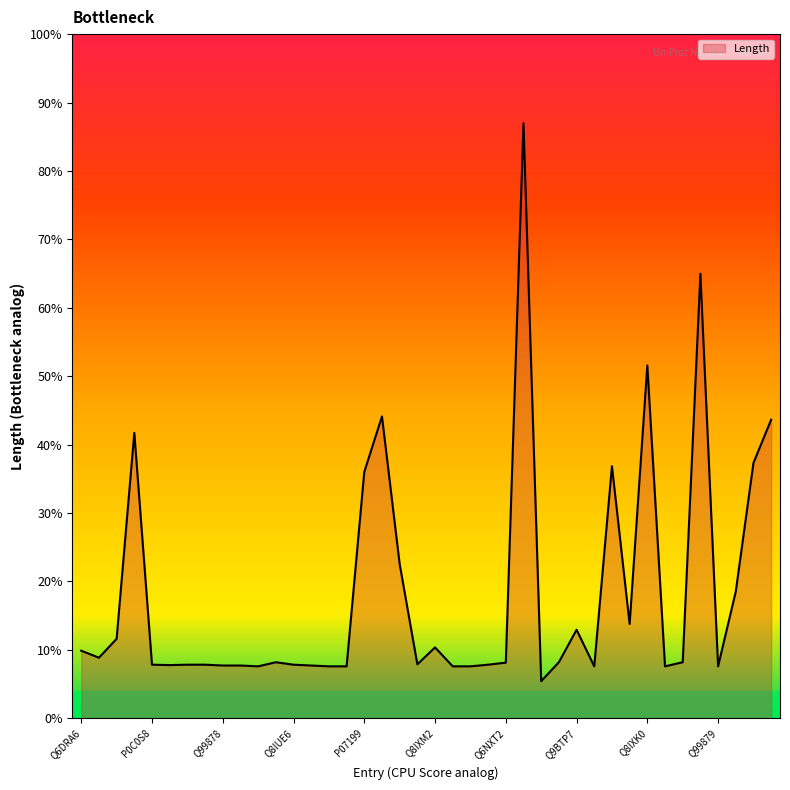

Where is the data nearest to the value 768?

Q6SJ93